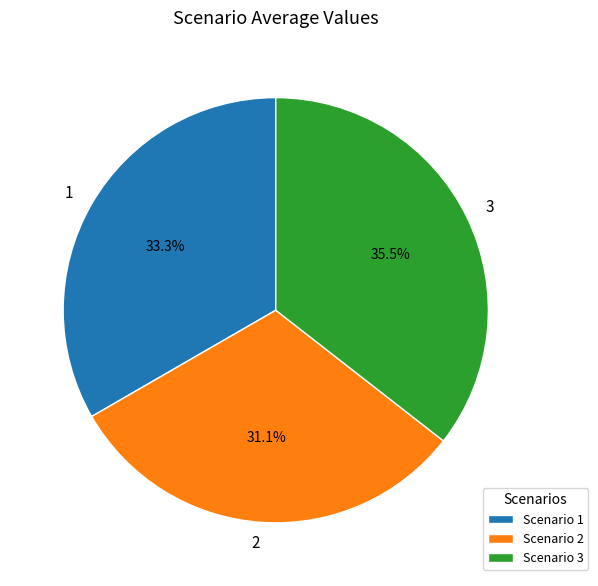

To the nearest percent, what portion does 2 represent?

31%